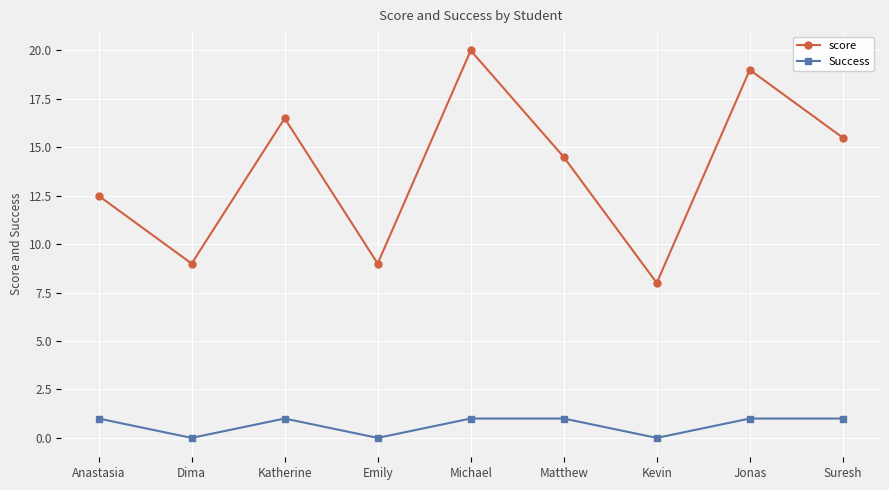

What position from the left is Kevin?

7